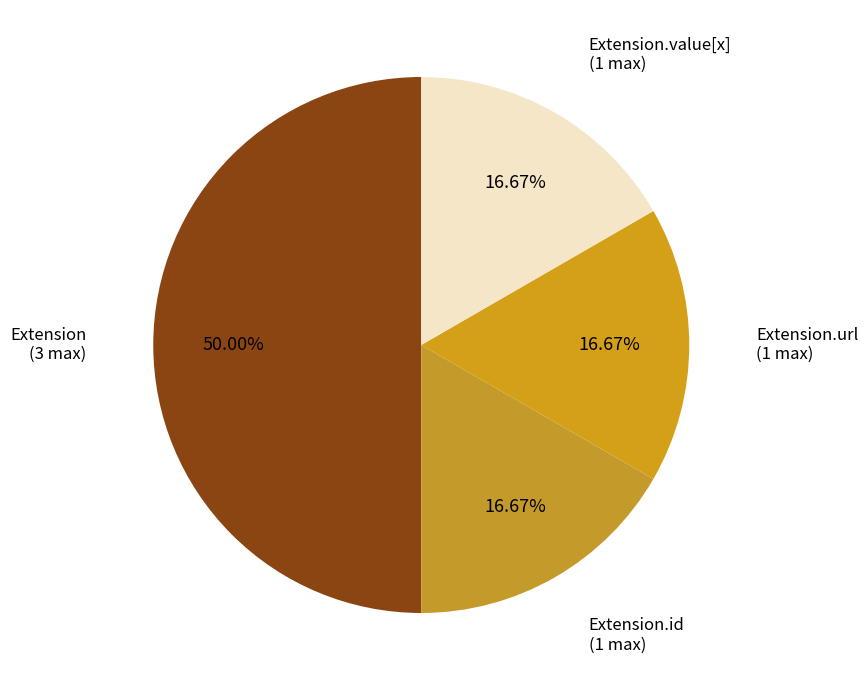

To the nearest percent, what is the difference between the largest and smallest slice percentages?

33%